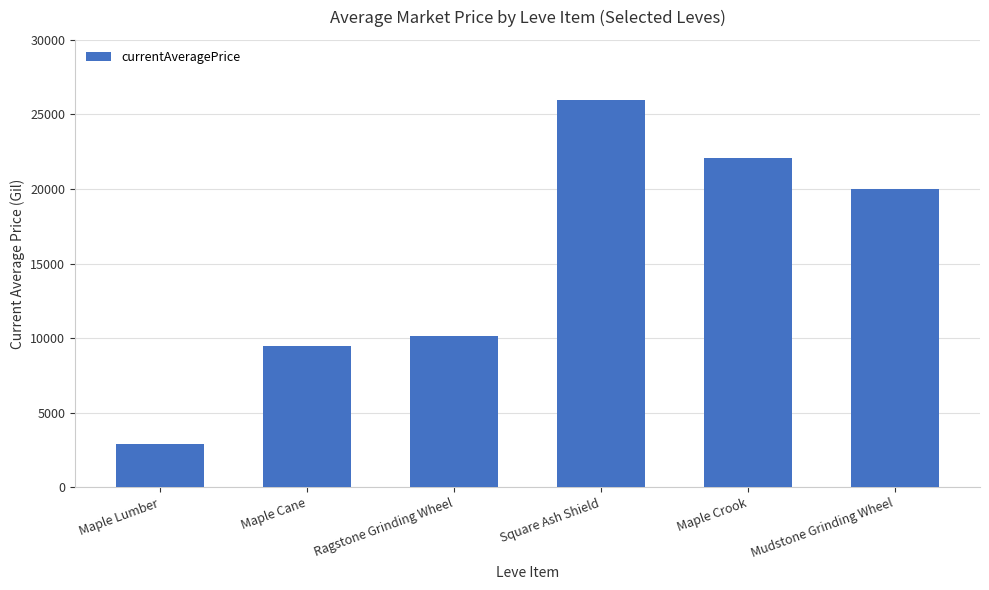

Rank the categories by value from highest to lowest.

Square Ash Shield, Maple Crook, Mudstone Grinding Wheel, Ragstone Grinding Wheel, Maple Cane, Maple Lumber